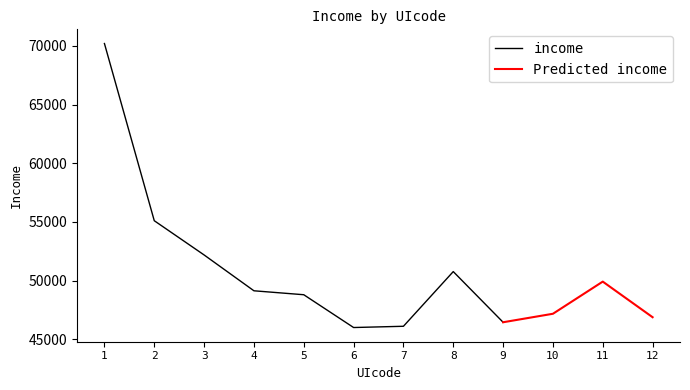

How many values exceed 49137?

5